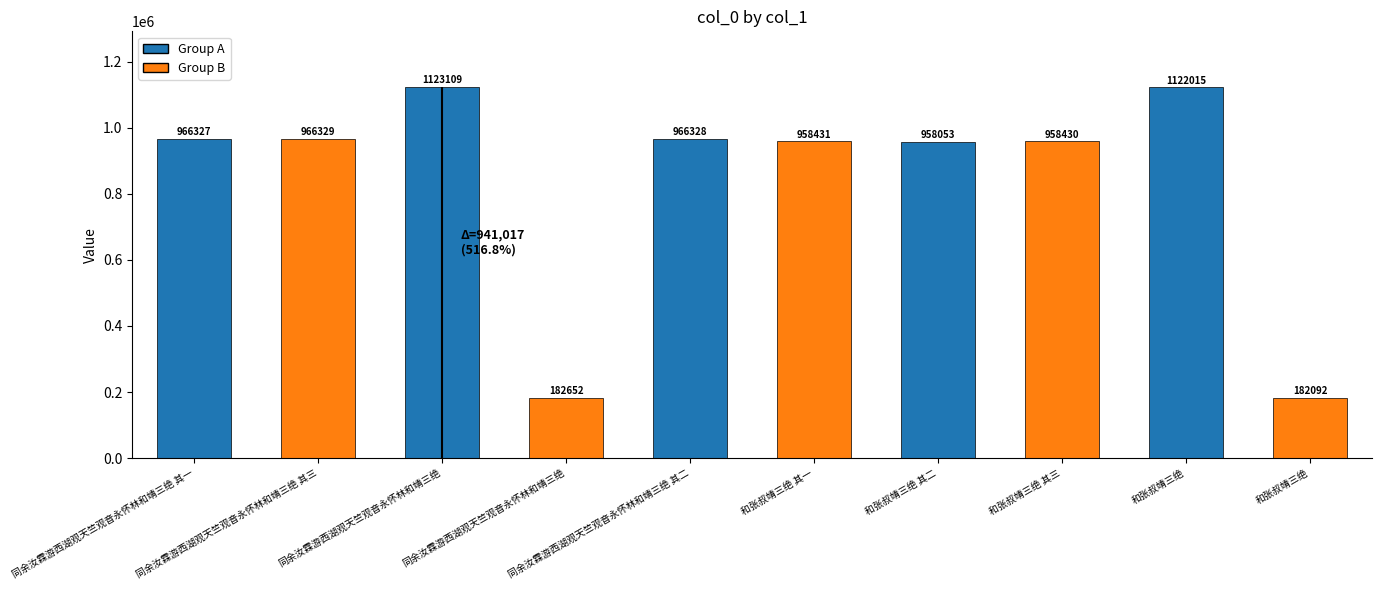

What is the average value?

838377